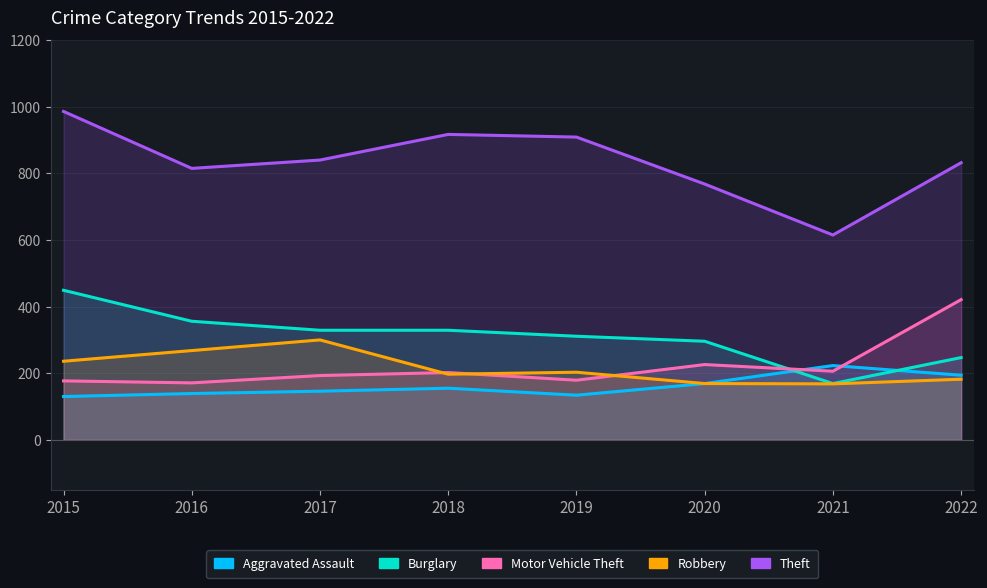

How many lines are shown in the chart?

5